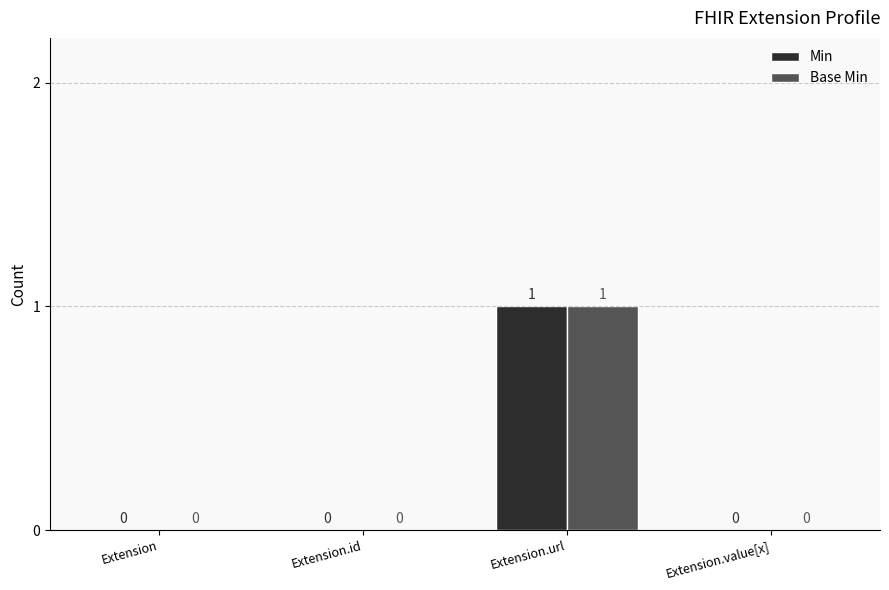

Reading left to right, list all the values displayed in this chart.

Min: 0	0	1	0
Base Min: 0	0	1	0